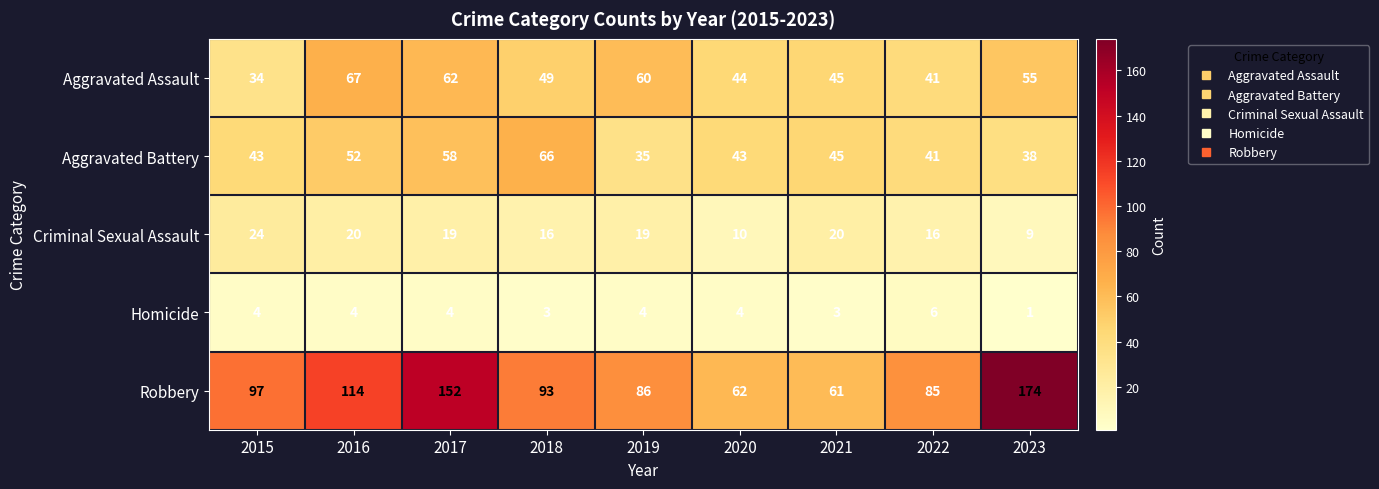

Where is Aggravated Battery nearest to the value 50?

2016